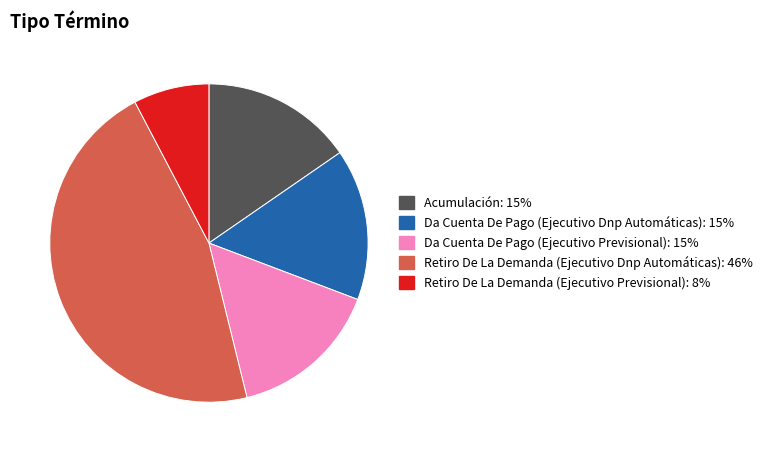

Do Retiro De La Demanda (Ejecutivo Previsional) and Da Cuenta De Pago (Ejecutivo Dnp Automáticas) together represent more than half of the pie?

No